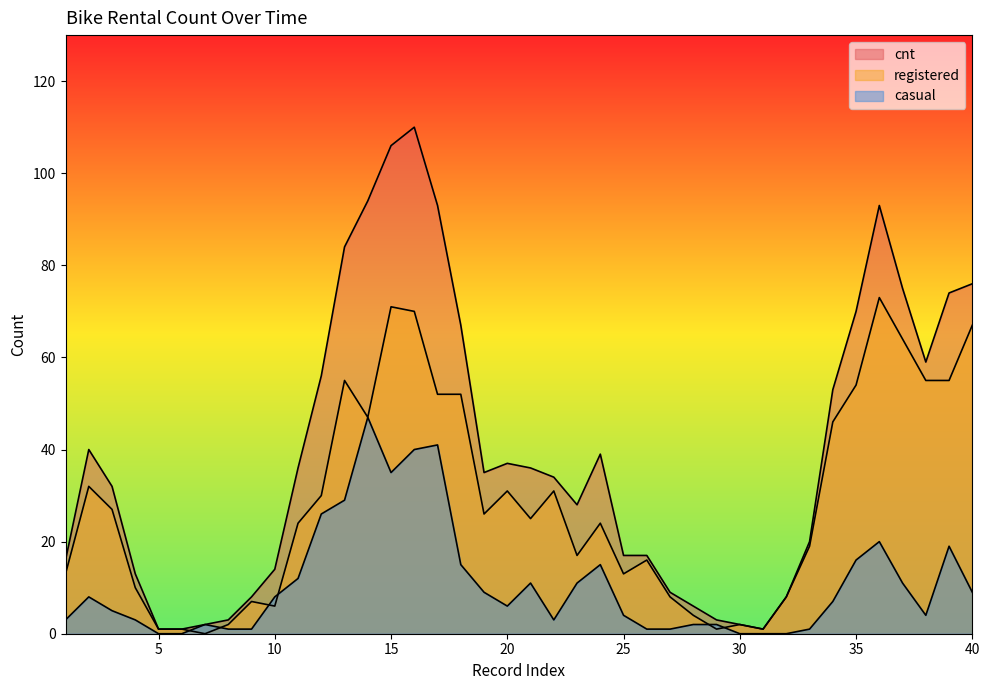

What is the value of the registered point at the 39th from the left?

55